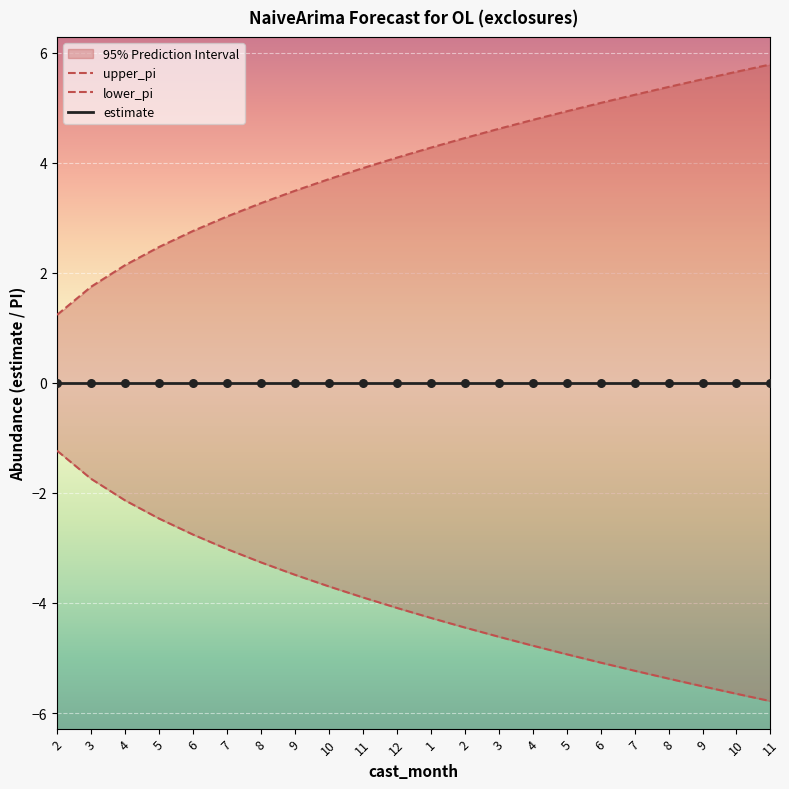

Which series reaches the maximum Y coordinate?

upper_pi